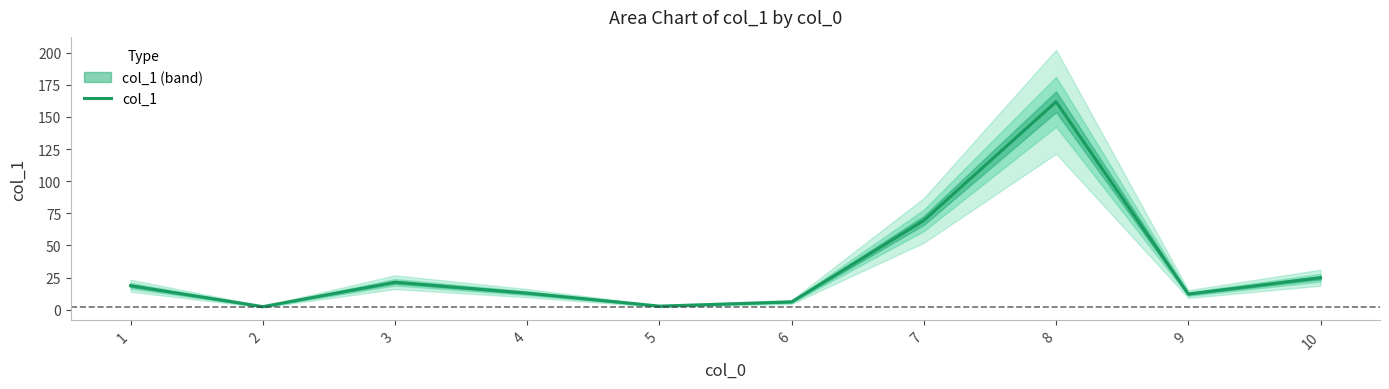

How many interior local peaks (higher than both neighbors) does the data have?

2